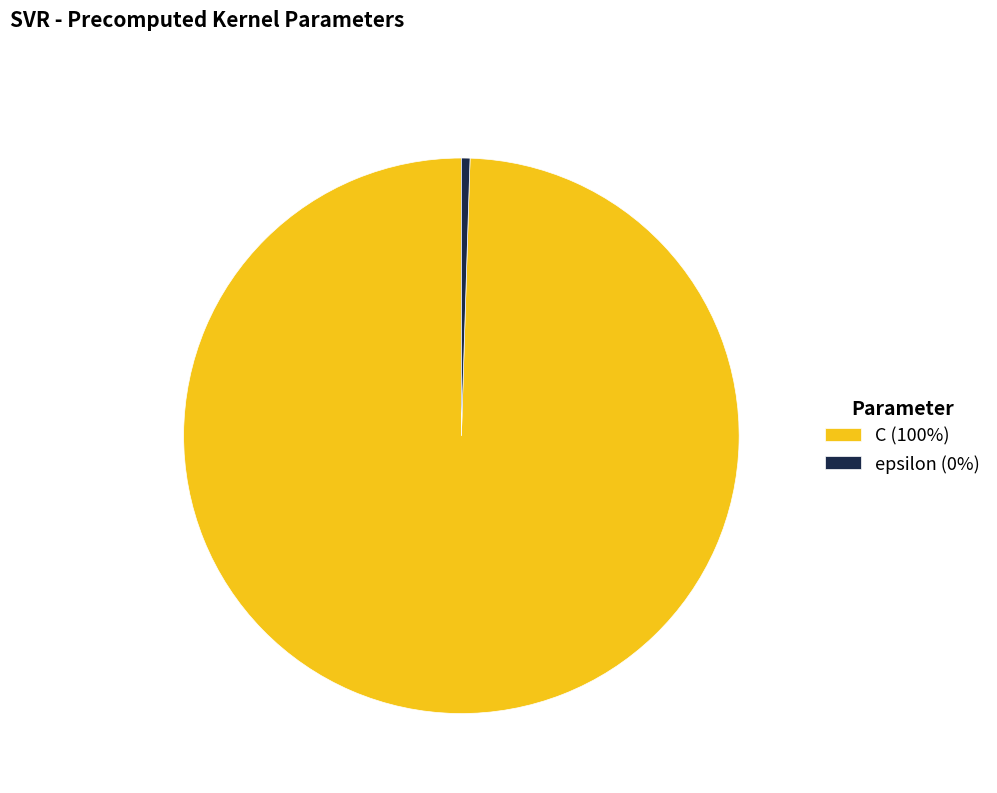

Combined, do C (100%) and epsilon (0%) account for over 50%?

Yes